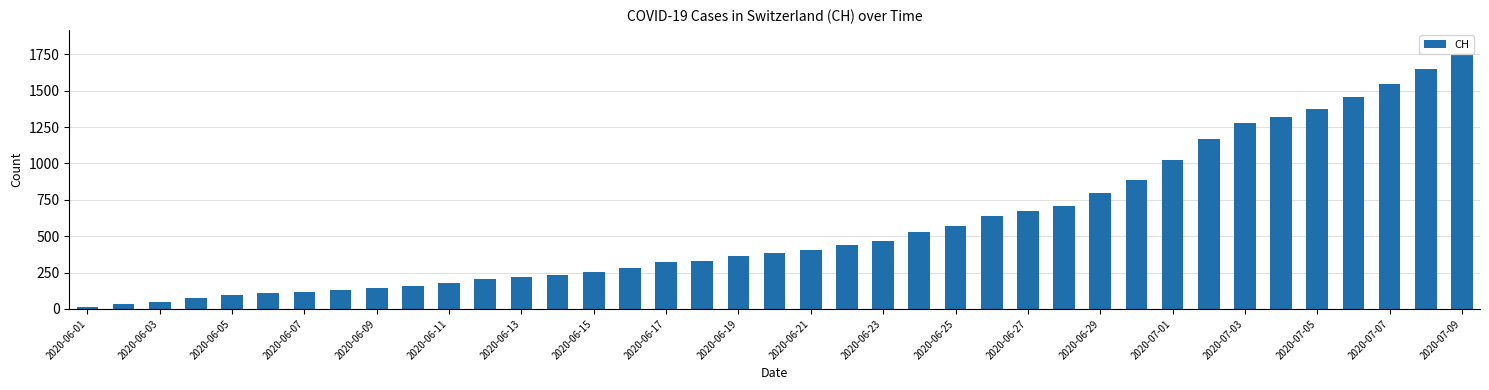

How many distinct data groups are displayed?

1